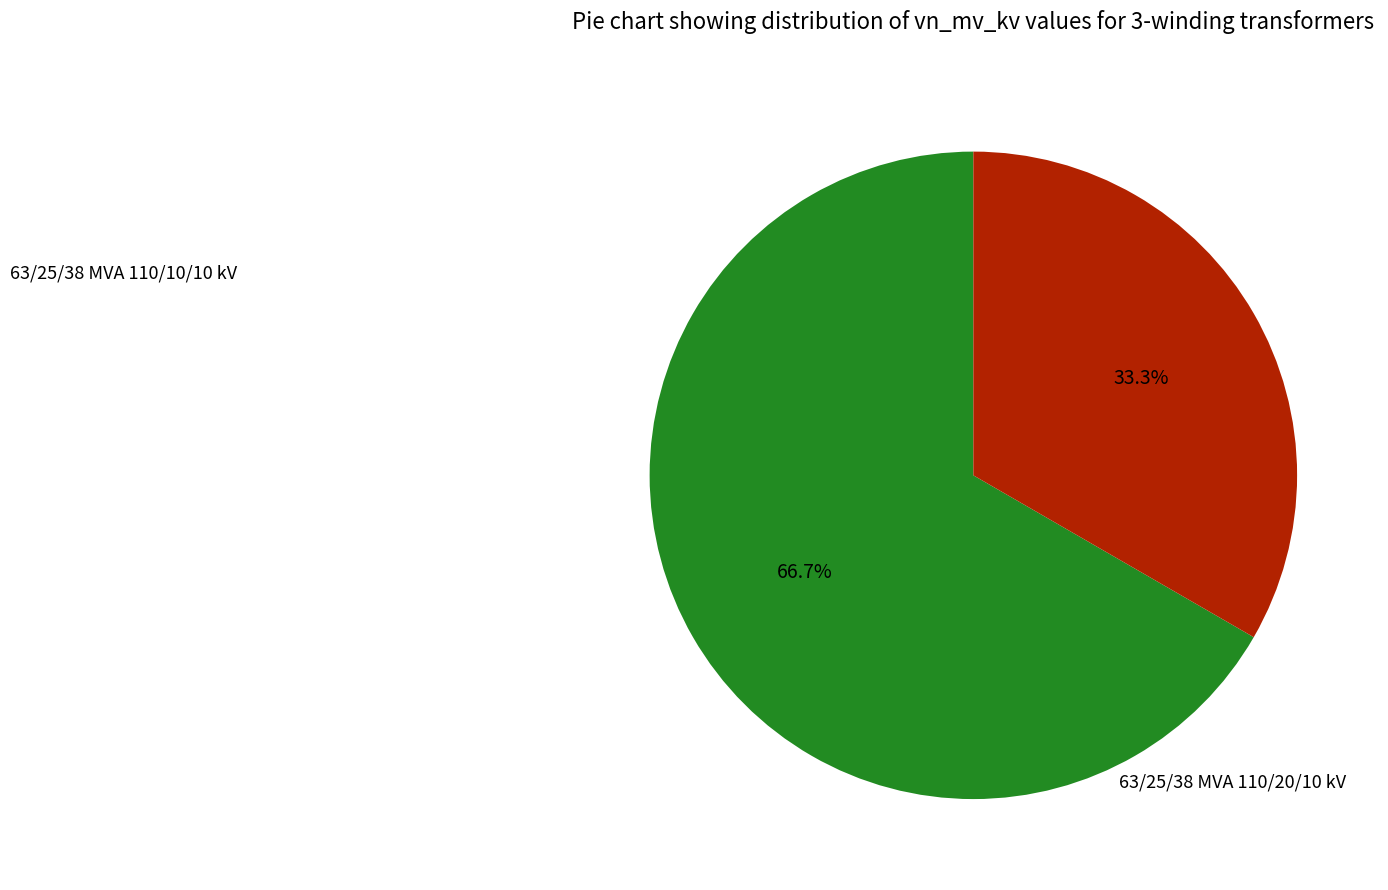

Does 63/25/38 MVA 110/20/10 kV account for over 50% of the chart?

Yes